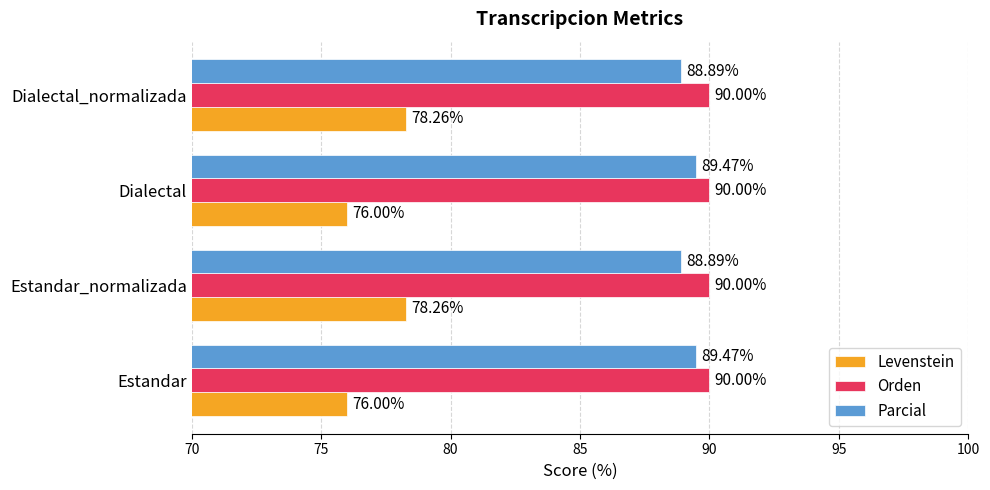

List the series in order of their peak value, lowest first.

Levenstein, Parcial, Orden